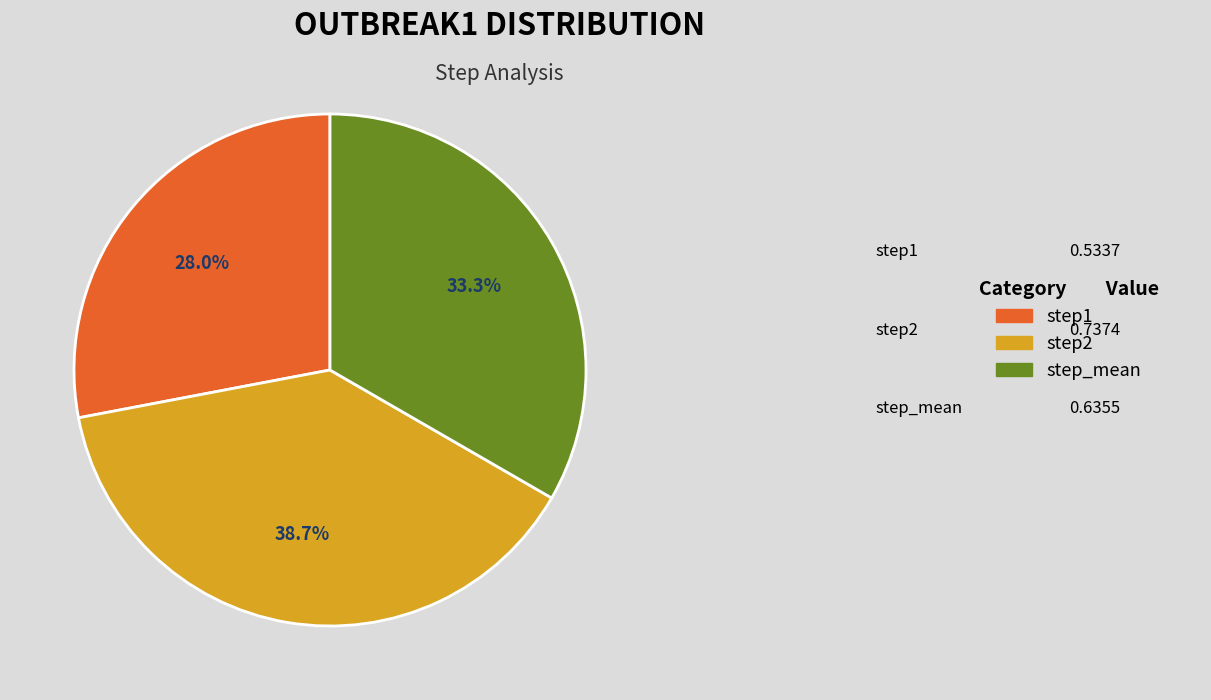

Rank the categories by value from highest to lowest.

step2, step_mean, step1